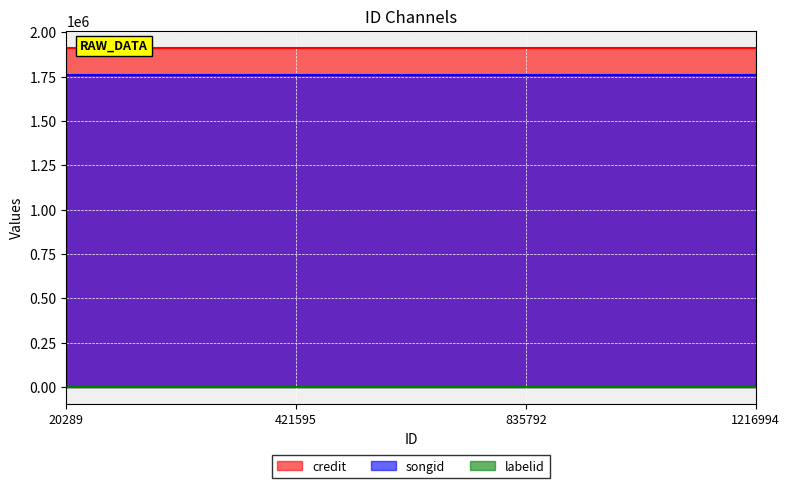

List the labels in order of labelid value, smallest first.

20289, 421595, 835792, 1216994